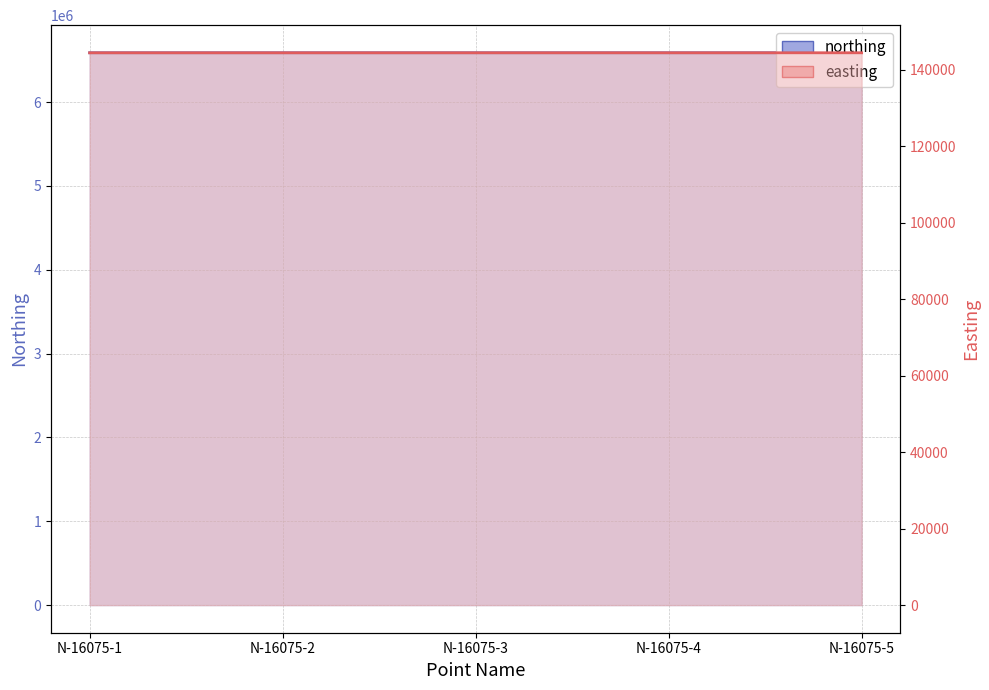

Reading left to right, extract all data points from this chart.

northing: N-16075-1=6589011.1	N-16075-2=6589010.7	N-16075-3=6589007.9	N-16075-4=6589004.8	N-16075-5=6589004.6
easting: N-16075-1=144399.9	N-16075-2=144399.3	N-16075-3=144400.9	N-16075-4=144402.1	N-16075-5=144402.0